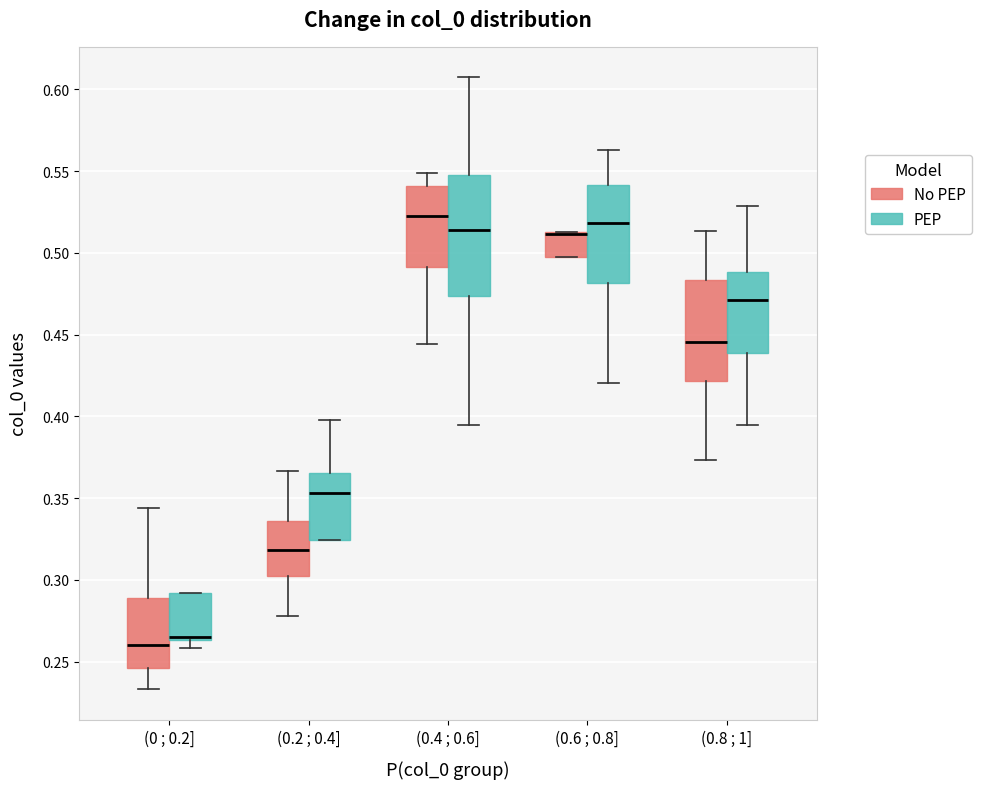

Reading left to right, read every box against the y-axis: the position of its median line, the range the box covers, and the ends of its whiskers. The values are not printed on the chart, so give them approximately, as read against the axis.

(0 ; 0.2] (No PEP): median 0.260, box 0.245 to 0.290, whiskers 0.235 to 0.345
(0 ; 0.2] (PEP): median 0.265 (just above the box's lower edge), box 0.265 to 0.290, whiskers 0.260 to 0.290
(0.2 ; 0.4] (No PEP): median 0.320, box 0.300 to 0.335, whiskers 0.280 to 0.365
(0.2 ; 0.4] (PEP): median 0.355, box 0.325 to 0.365, whiskers 0.325 to 0.400
(0.4 ; 0.6] (No PEP): median 0.525, box 0.490 to 0.540, whiskers 0.445 to 0.550
(0.4 ; 0.6] (PEP): median 0.515, box 0.475 to 0.550, whiskers 0.395 to 0.605
(0.6 ; 0.8] (No PEP): median 0.510 (drawn on the box's upper edge), box 0.500 to 0.515, whiskers 0.500 to 0.515
(0.6 ; 0.8] (PEP): median 0.520, box 0.480 to 0.540, whiskers 0.420 to 0.565
(0.8 ; 1] (No PEP): median 0.445, box 0.420 to 0.485, whiskers 0.375 to 0.515
(0.8 ; 1] (PEP): median 0.470, box 0.440 to 0.490, whiskers 0.395 to 0.530